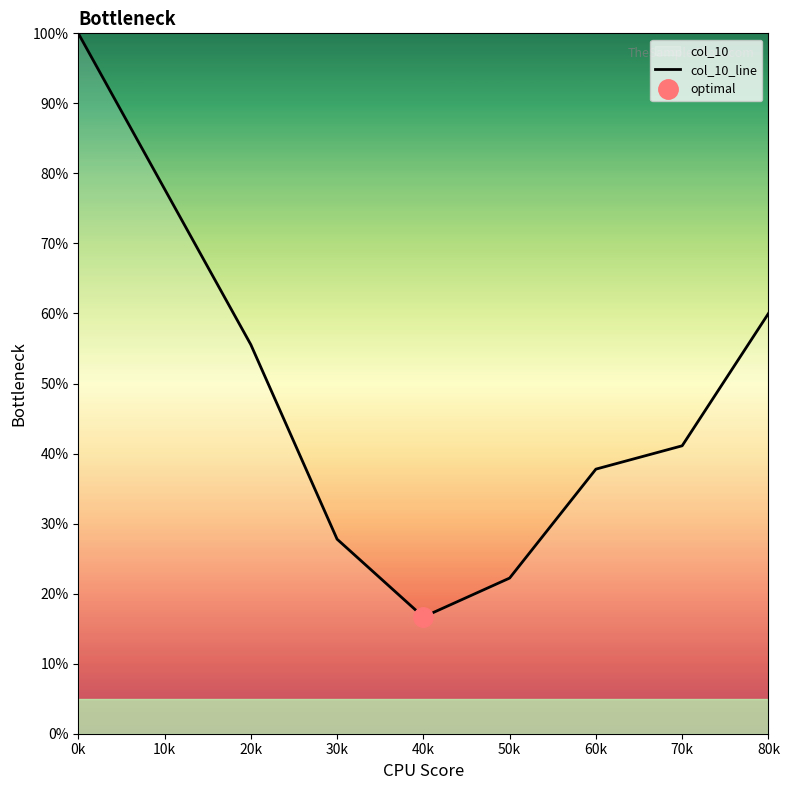

Rank the categories by value from highest to lowest.

0k, 10k, 80k, 20k, 70k, 60k, 30k, 50k, 40k